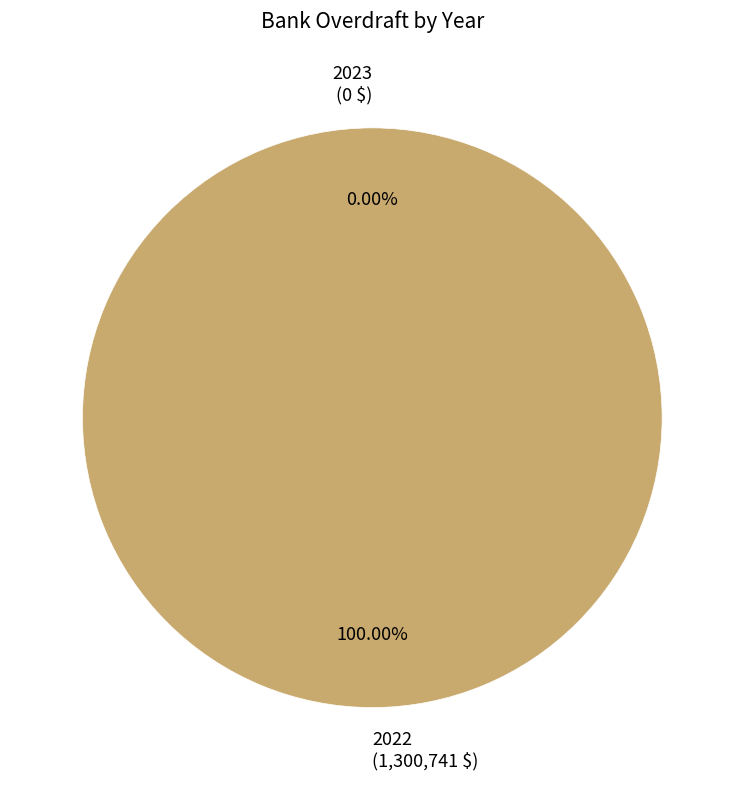

The 2023 slice represents 1% of the pie. True or false?

False